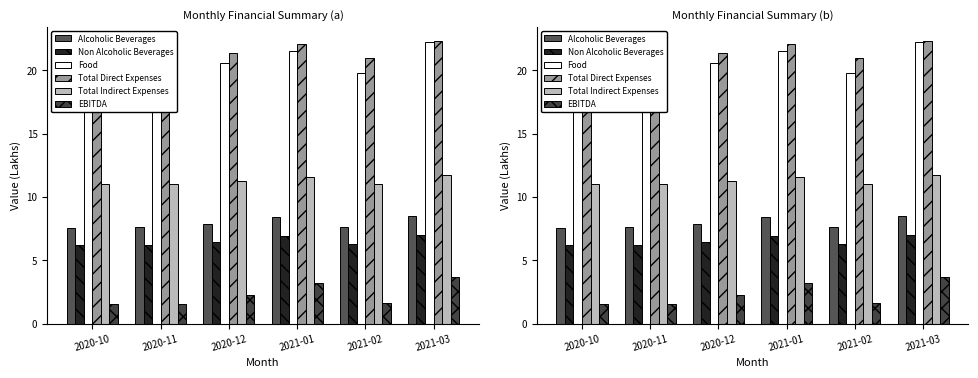

Where is Total Indirect Expenses nearest to the value 11?

2020-11